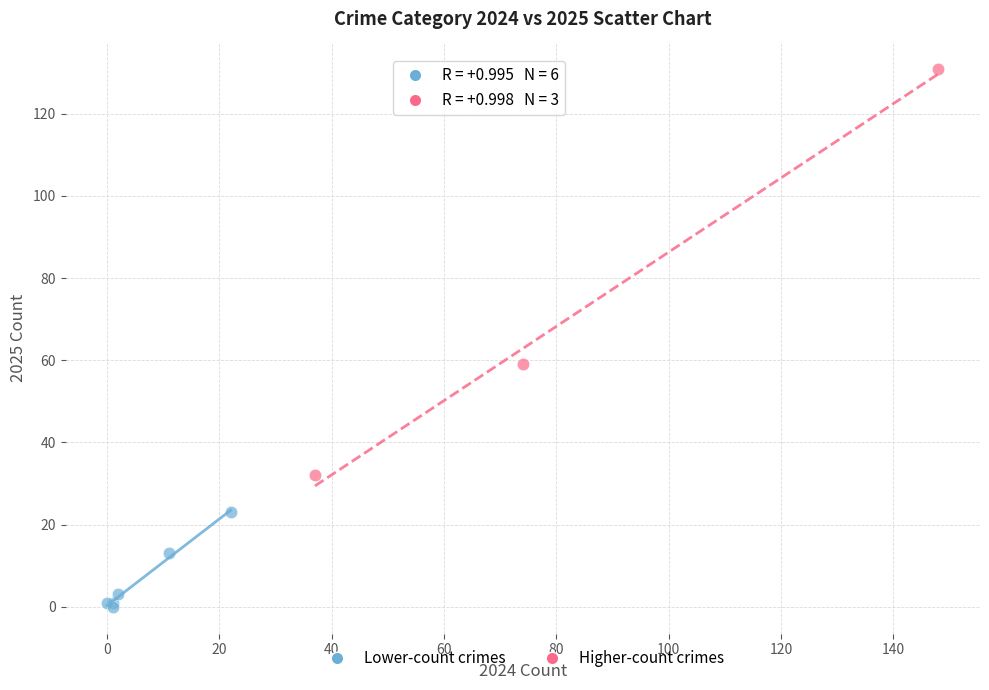

Which series contains the highest Y value?

Higher-count crimes